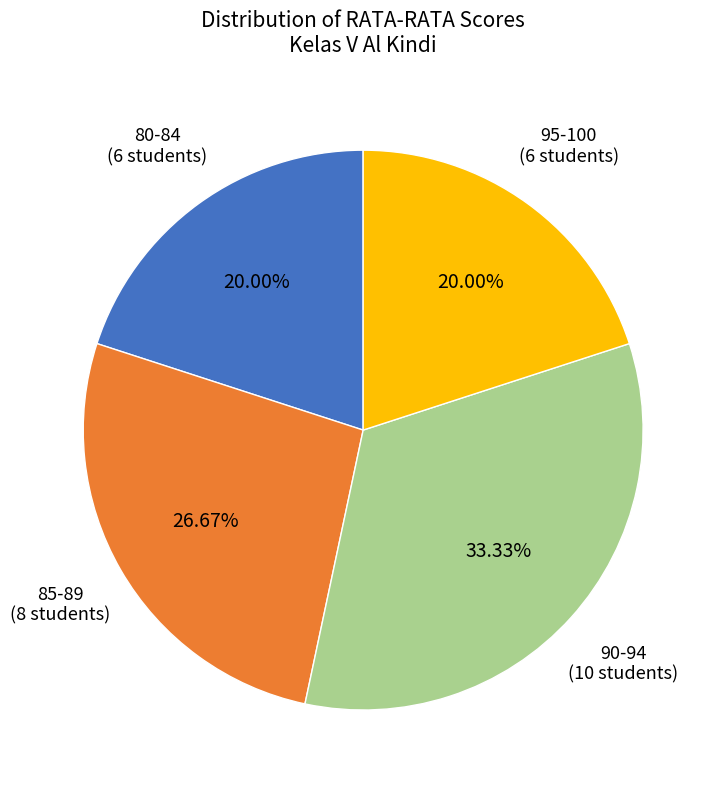

Do 85-89 and 80-84 together represent more than half of the pie?

No